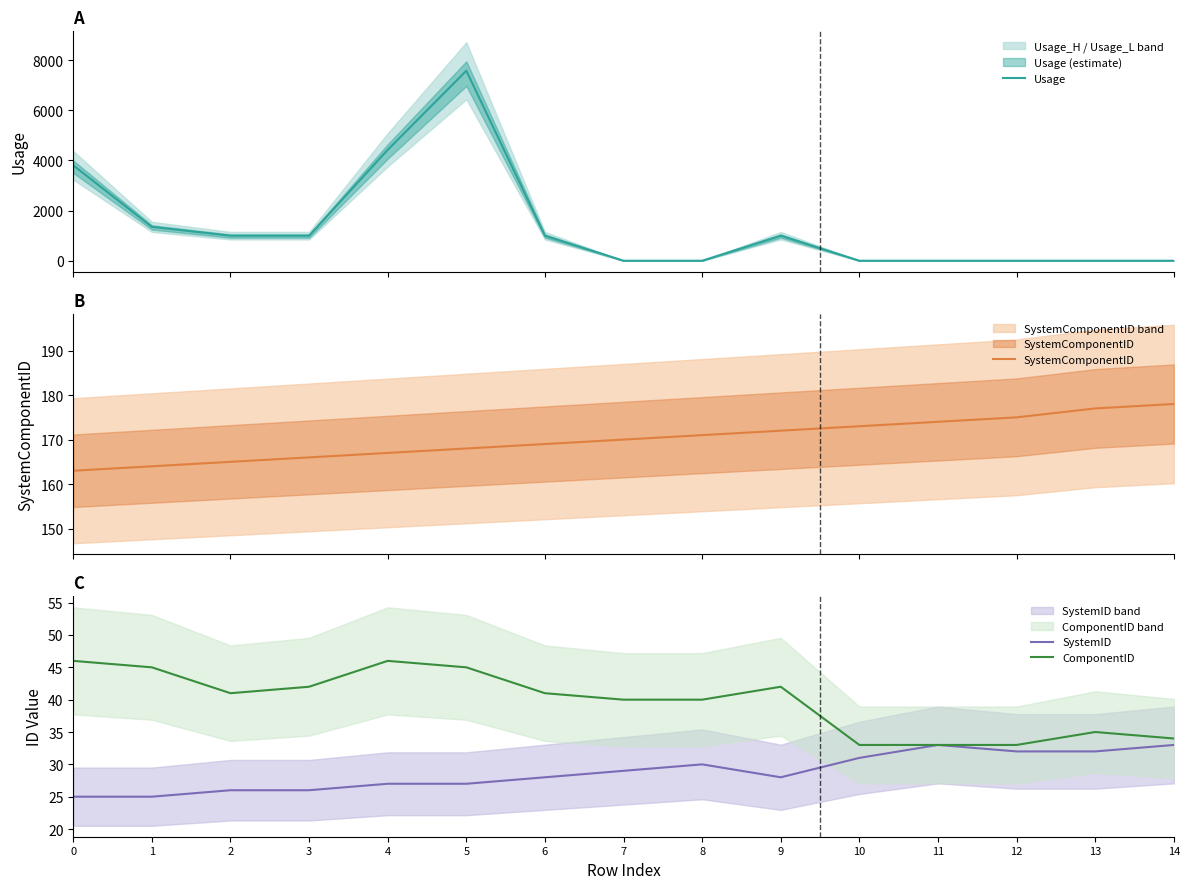

True or false: SystemID and SystemComponentID intersect in this chart.

False